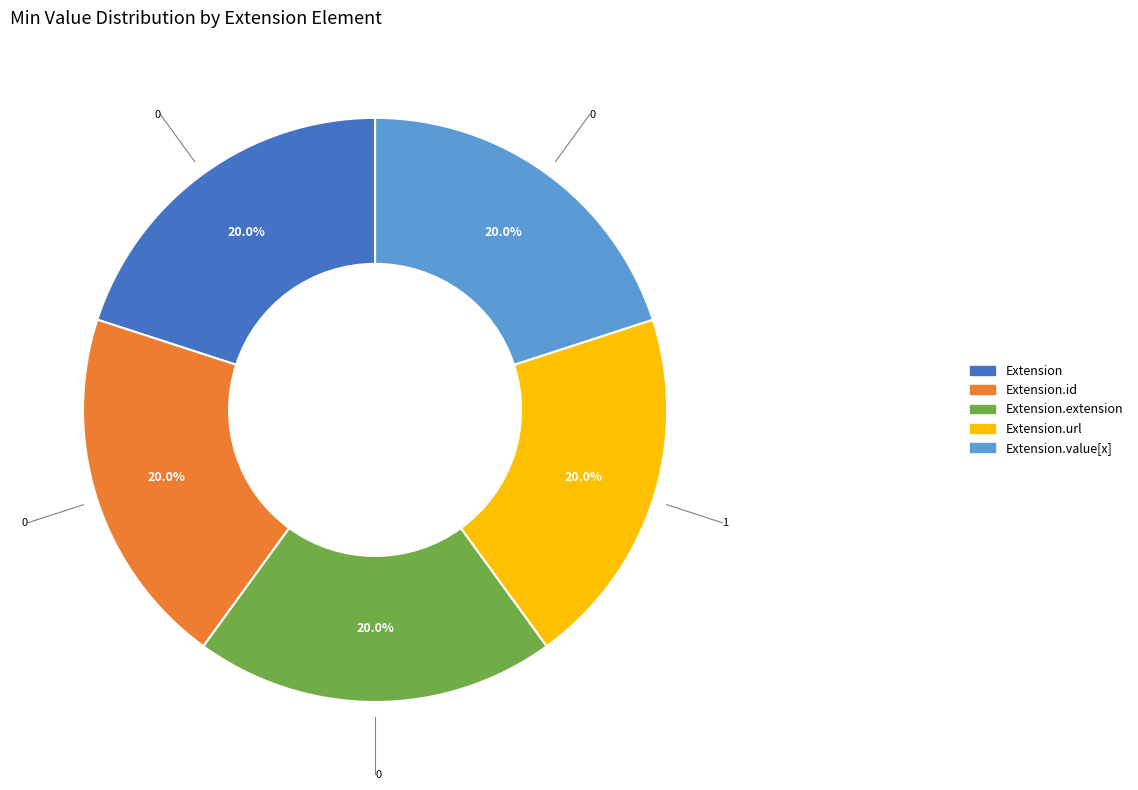

Is there a majority slice in this chart?

No